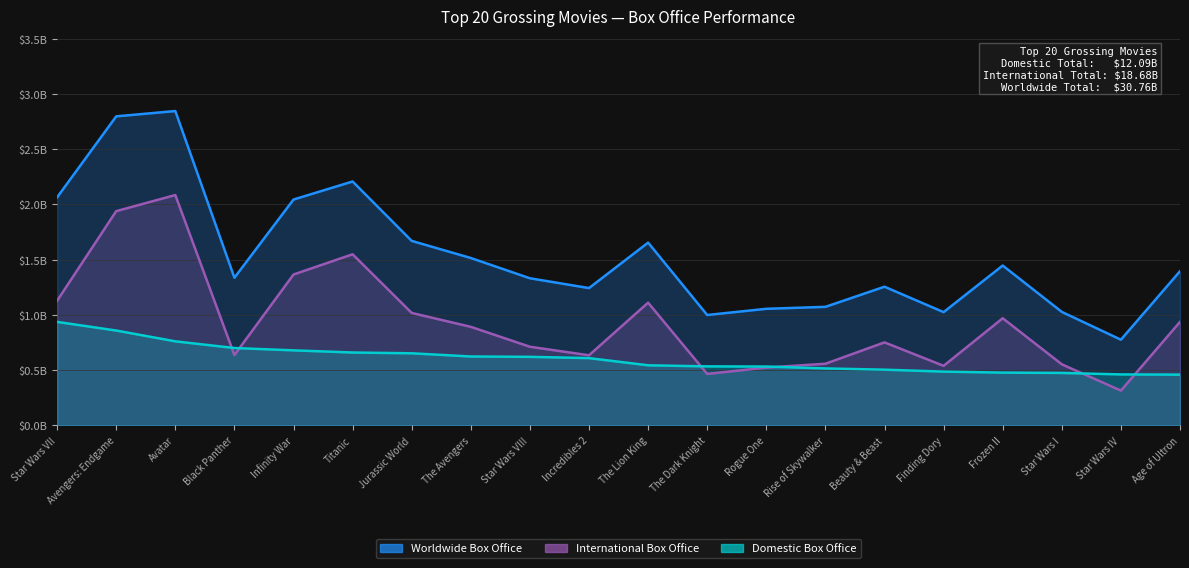

Between The Dark Knight and Avatar, which is larger?

Avatar